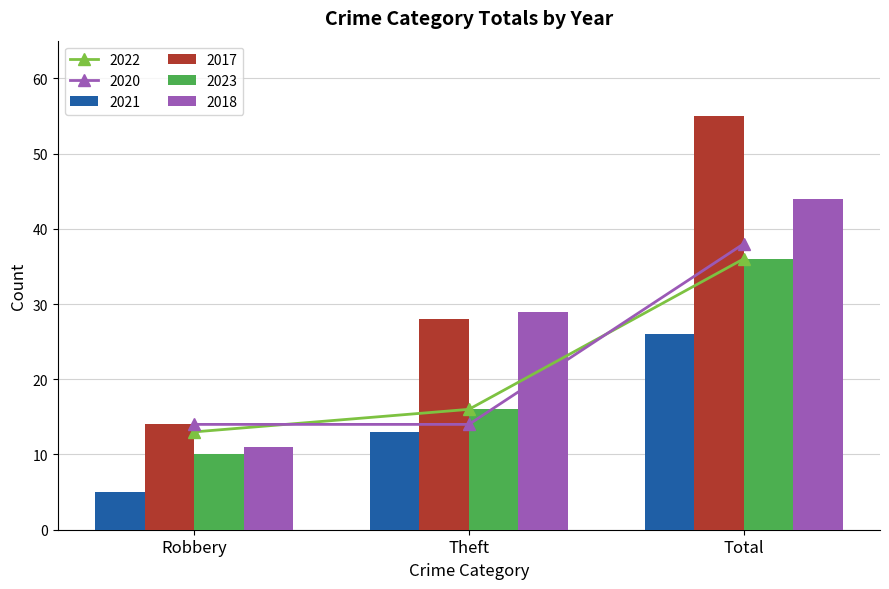

The value of 2021 at Robbery is 2. True or false?

False